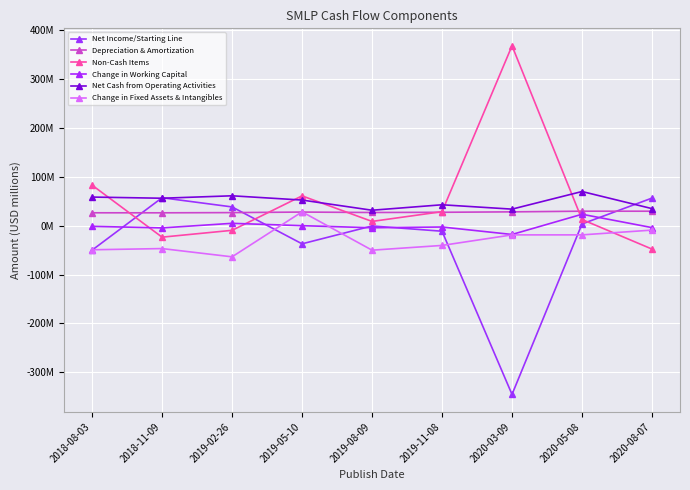

True or false: Change in Fixed Assets & Intangibles has more than 2 points higher than both neighbors.

False